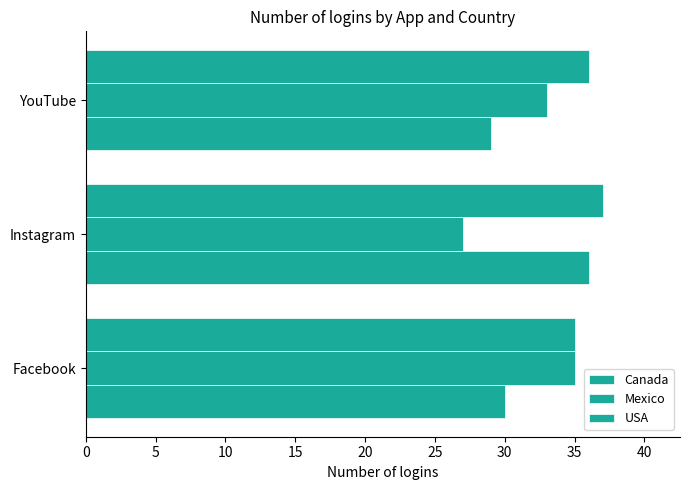

How many series are shown in this chart?

3